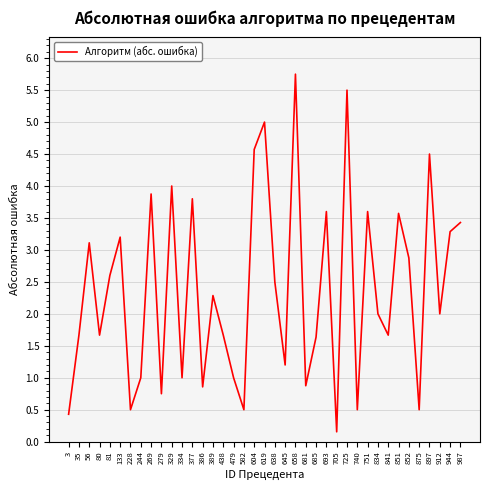

Read the value at 987.

3.4